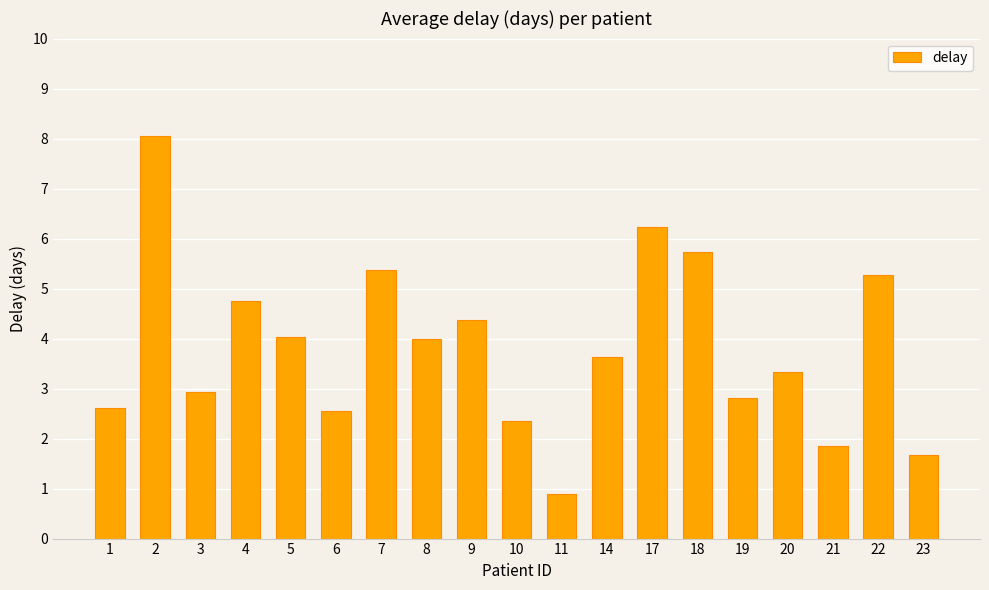

What is the ratio of the value at 20 to the value at 23?

2.0